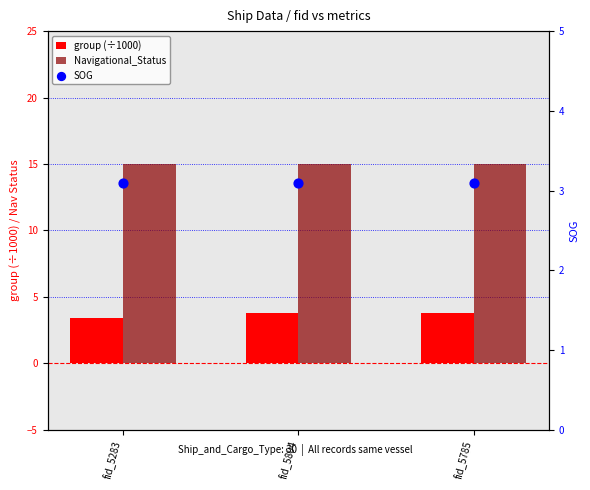

What are all the series names shown in the legend?

group (÷1000), Navigational_Status, SOG